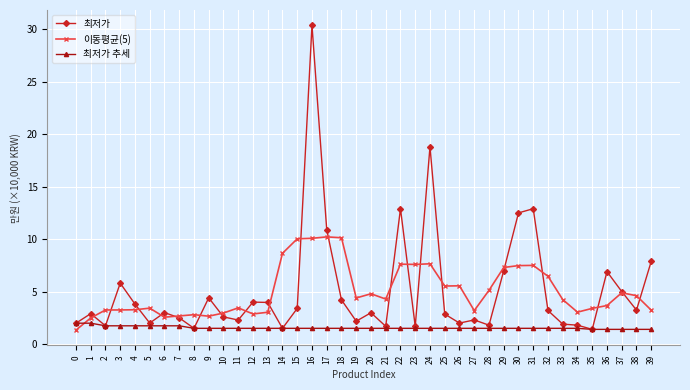

Which series has the widest spread of values?

최저가